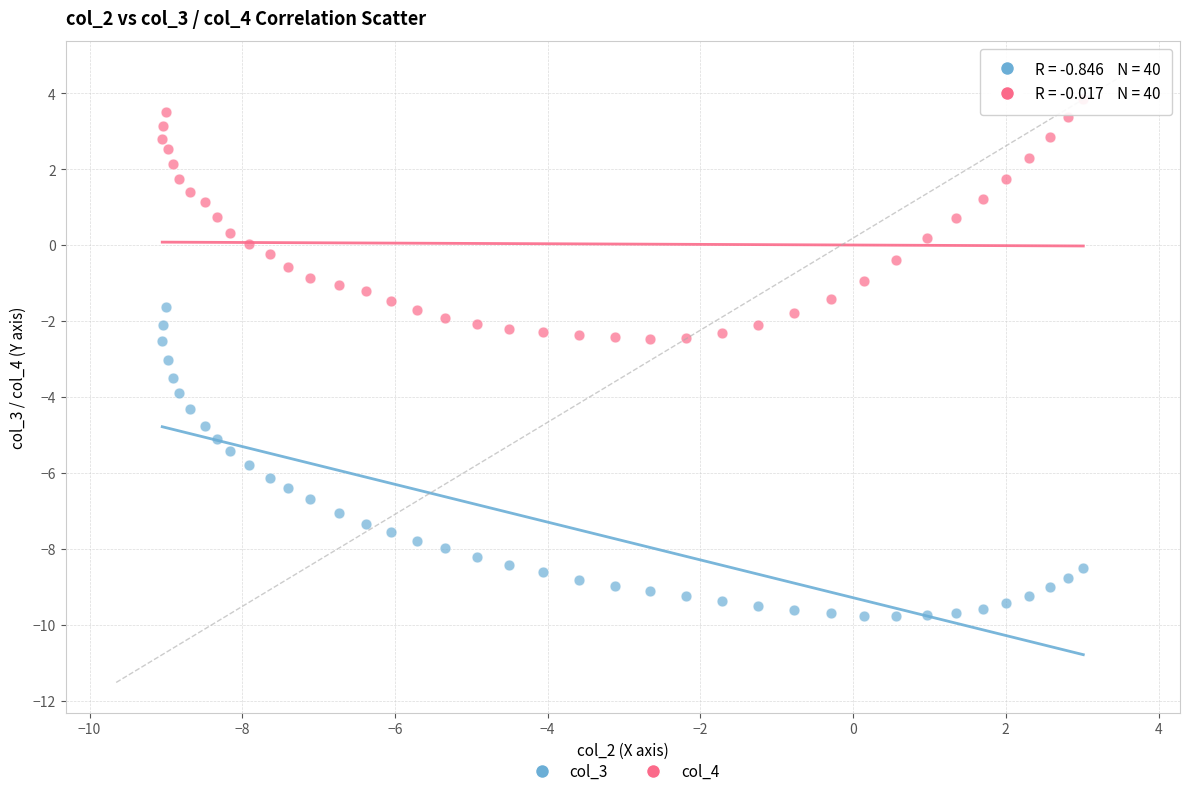

Which series contains the lowest Y value?

col_3